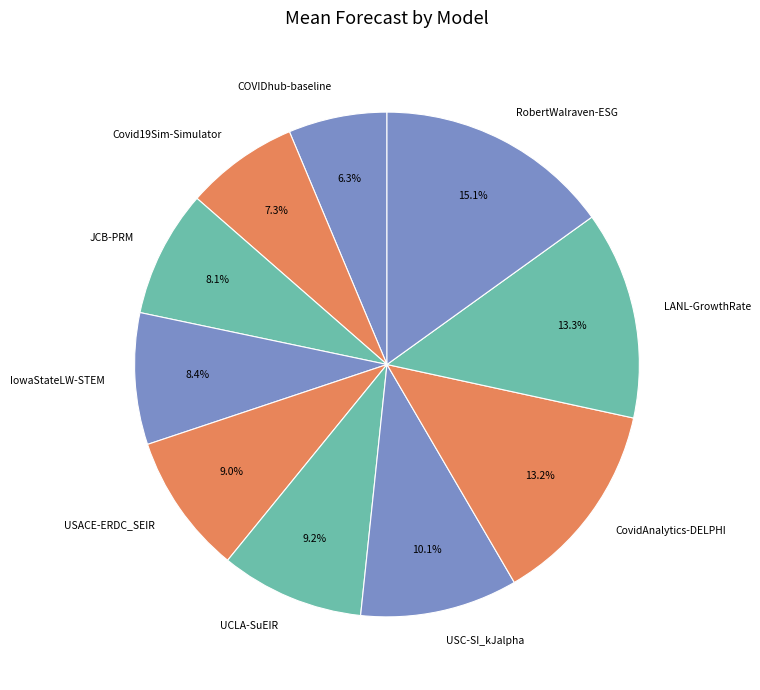

To the nearest percent, what percentage of the pie is USACE-ERDC_SEIR?

9%